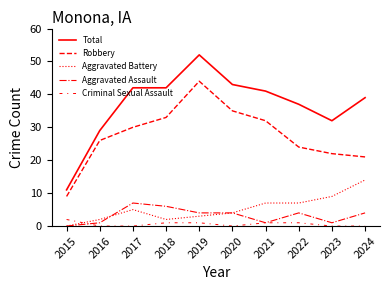

Is the value of Criminal Sexual Assault at 2021 greater than the value of Aggravated Battery at 2017?

No